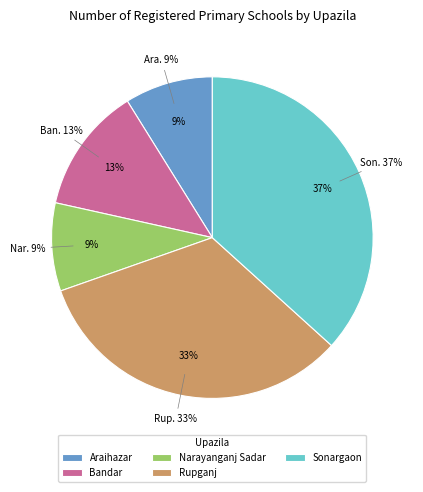

Between Rupganj and Bandar, which is larger?

Rupganj